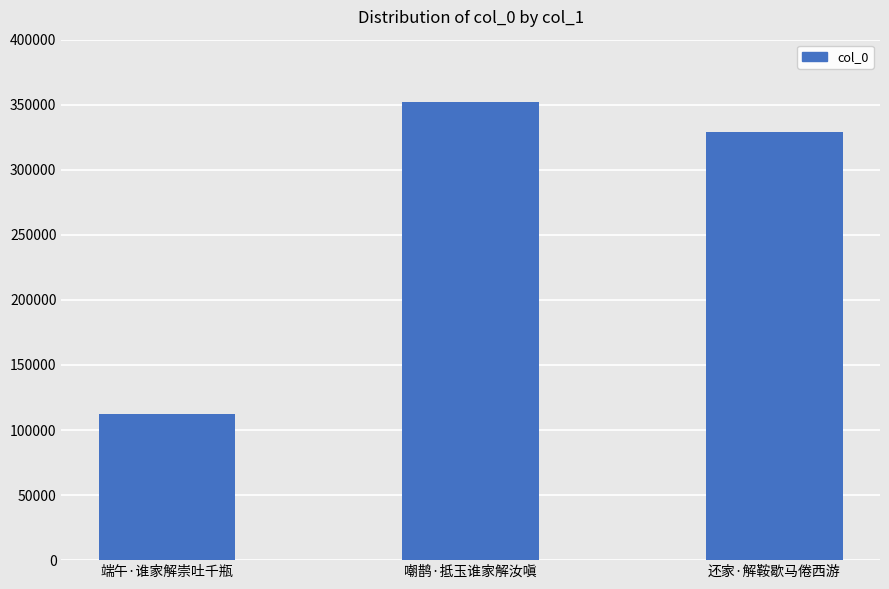

Rank the categories by value from highest to lowest.

嘲鹊·抵玉谁家解汝嗔, 还家·解鞍歇马倦西游, 端午·谁家解崇吐千瓶